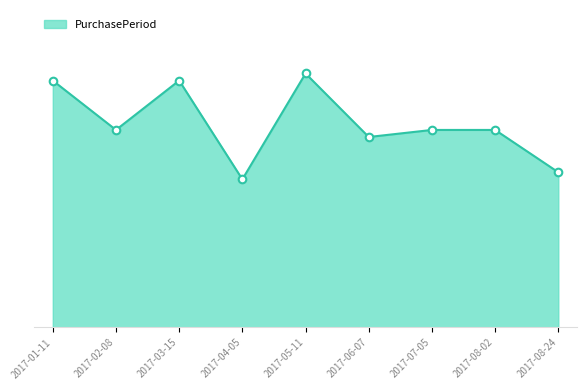

Which has a higher value, 2017-03-15 or 2017-02-08?

2017-03-15